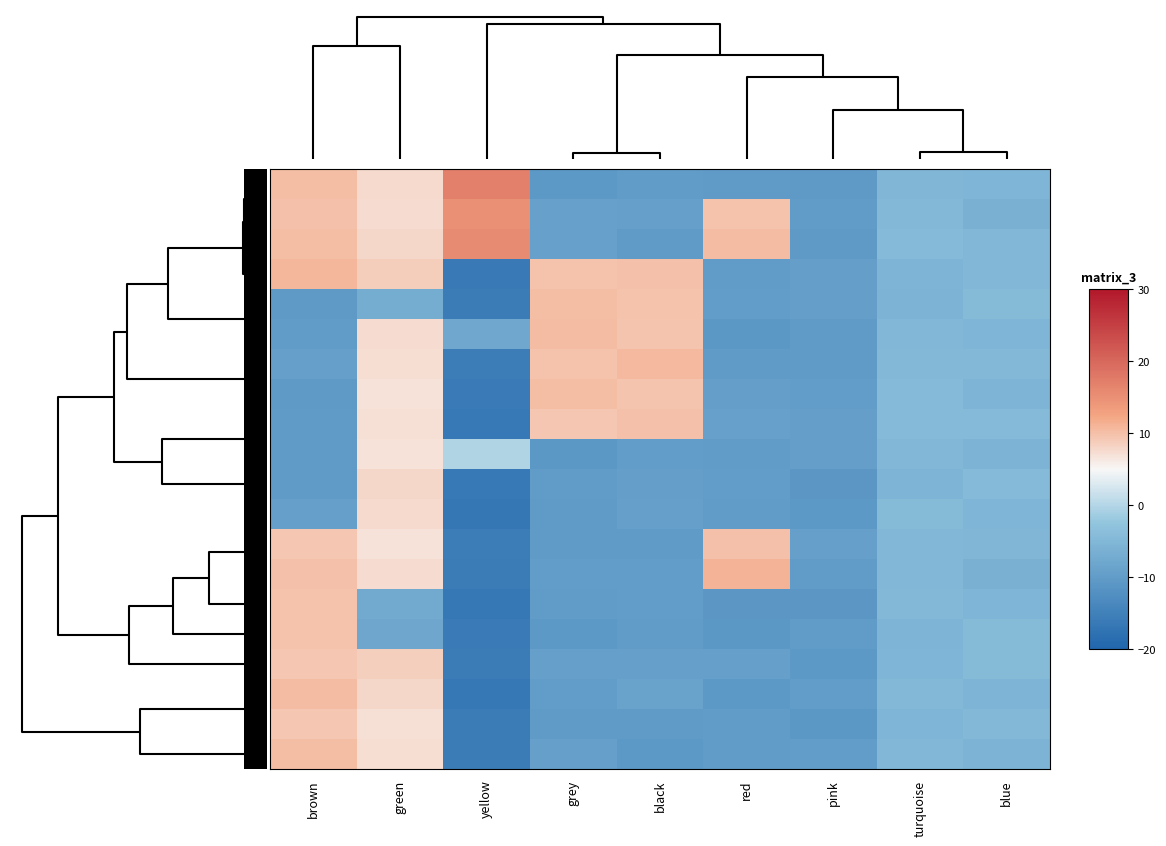

At how many categories does at least one series exceed 9?

5